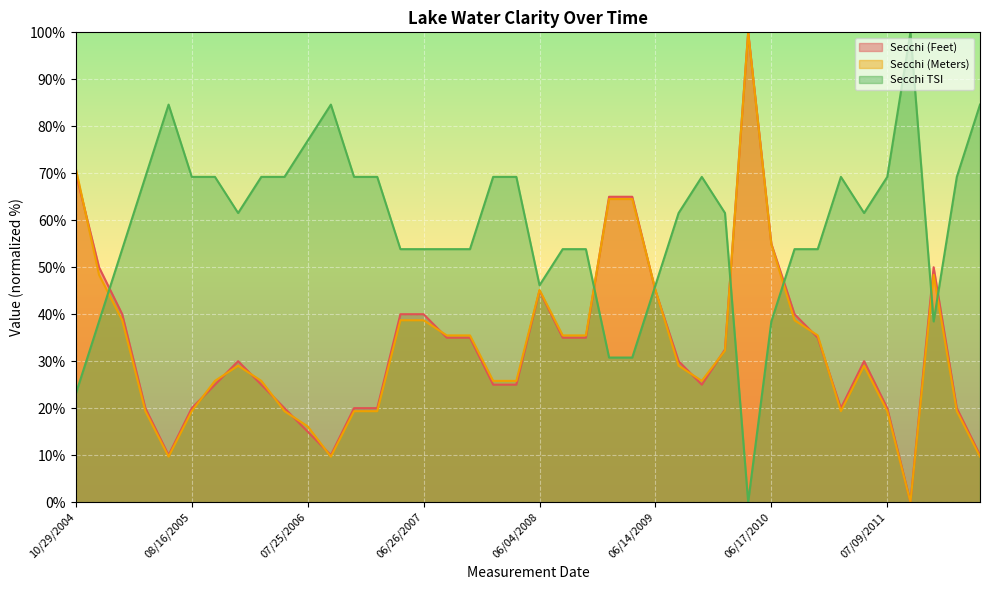

How many data points in Secchi (Feet) (line) are less than 30?

18